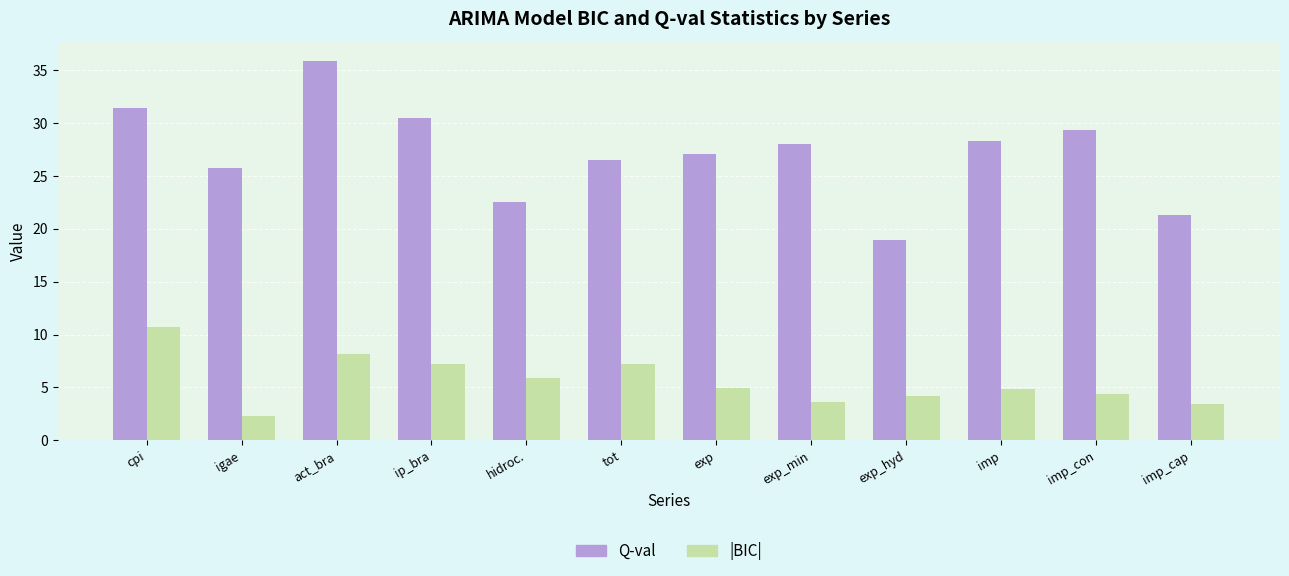

What is the difference between the maximum and minimum values in the |BIC| series?

8.5